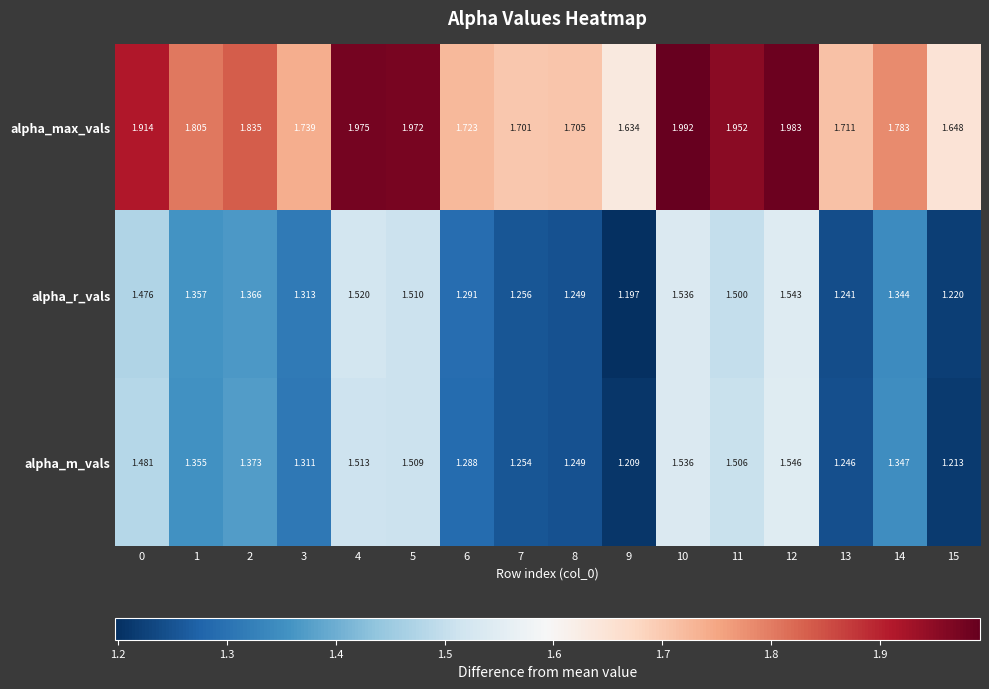

List the series in order of their peak value, lowest first.

alpha_r_vals, alpha_m_vals, alpha_max_vals